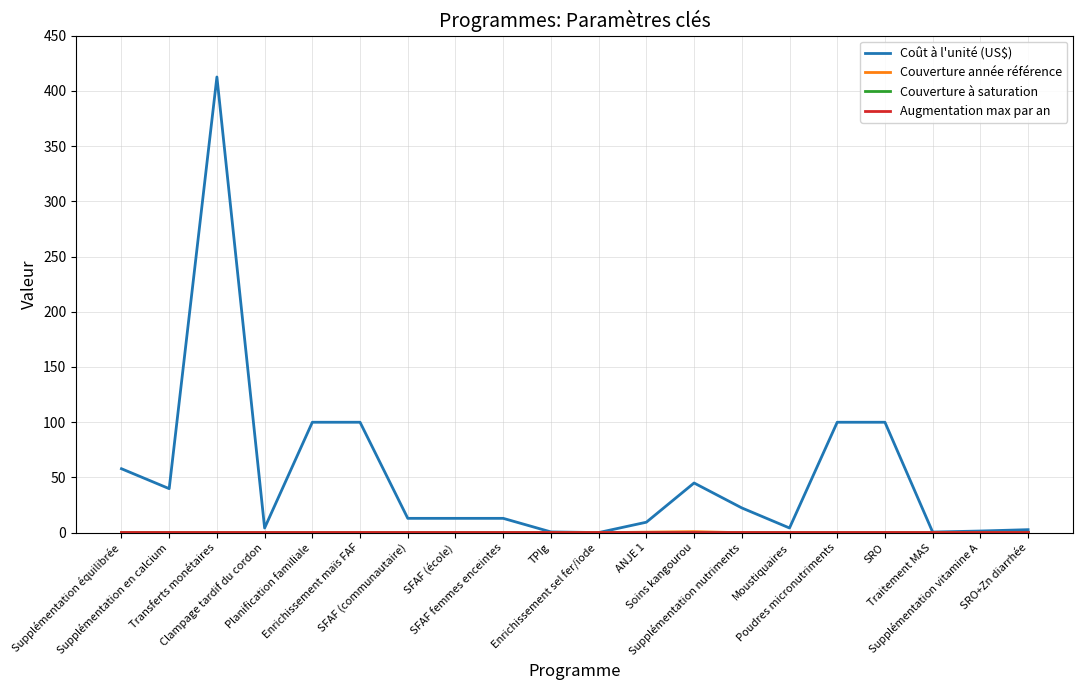

Which series has the largest total across all categories?

Coût à l'unité (US$)